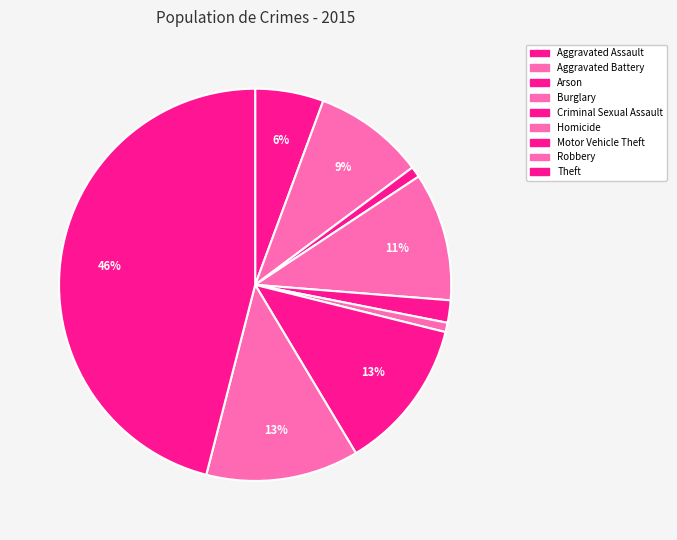

Is there a majority slice in this chart?

No